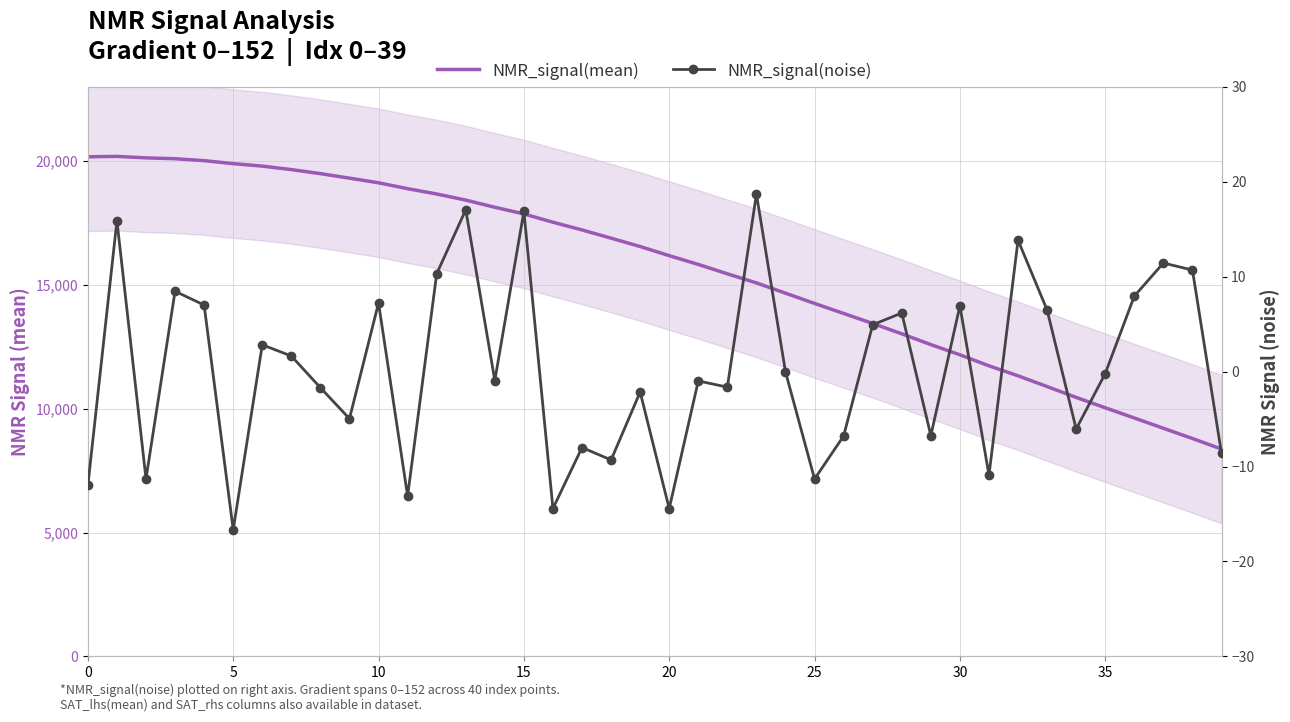

At 20, list the series in order from smallest to largest.

NMR_signal(noise), NMR_signal(mean)